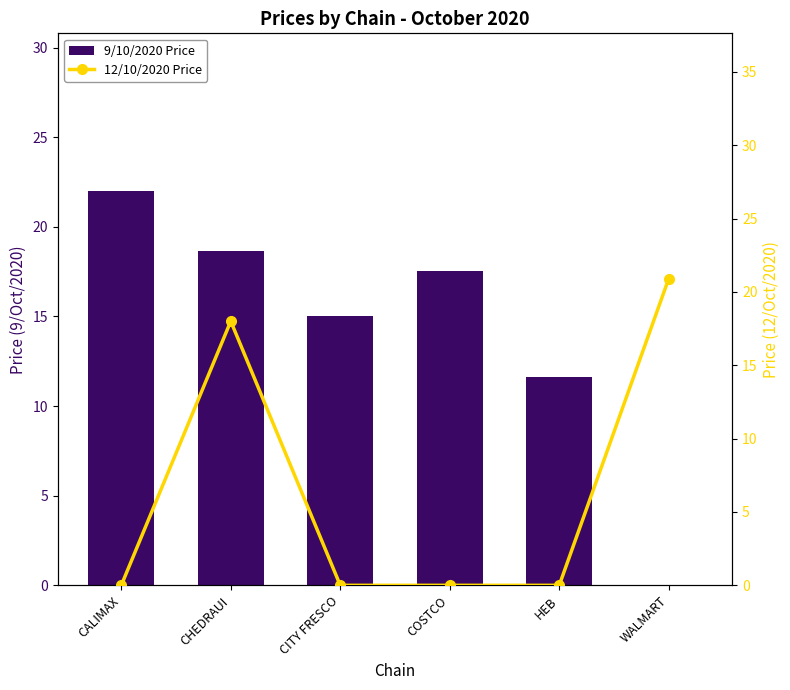

Which series changed the most between CITY FRESCO and WALMART?

12/10/2020 Price